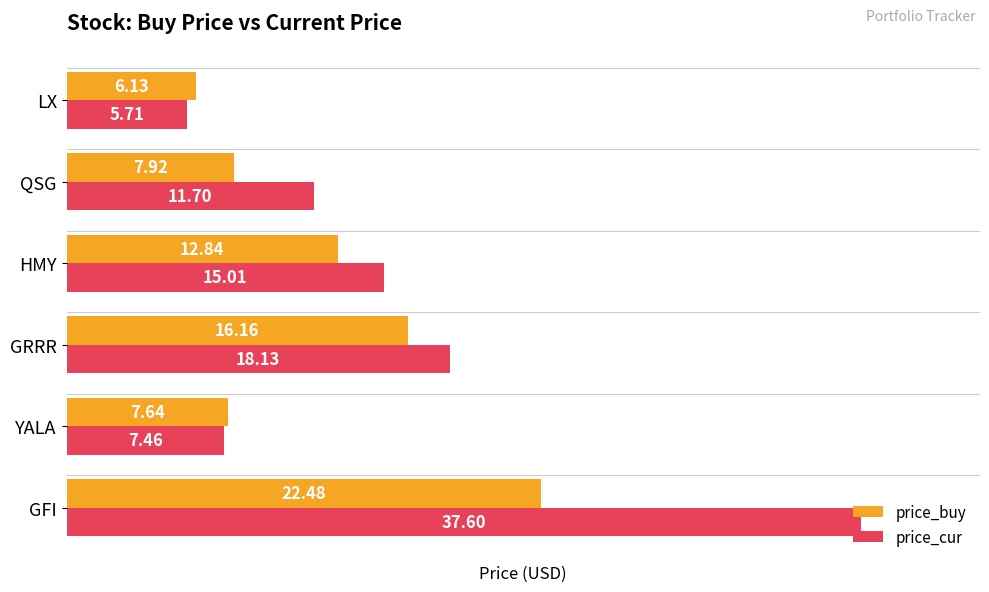

Which series has the widest spread of values?

price_cur